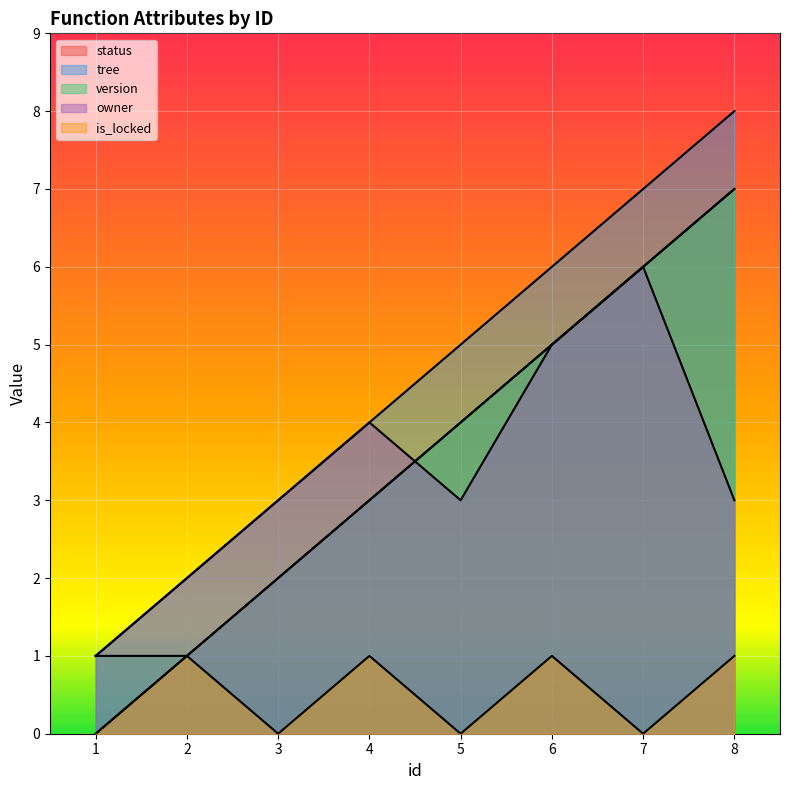

What is the value of the tree point at the 3rd from the left?

3